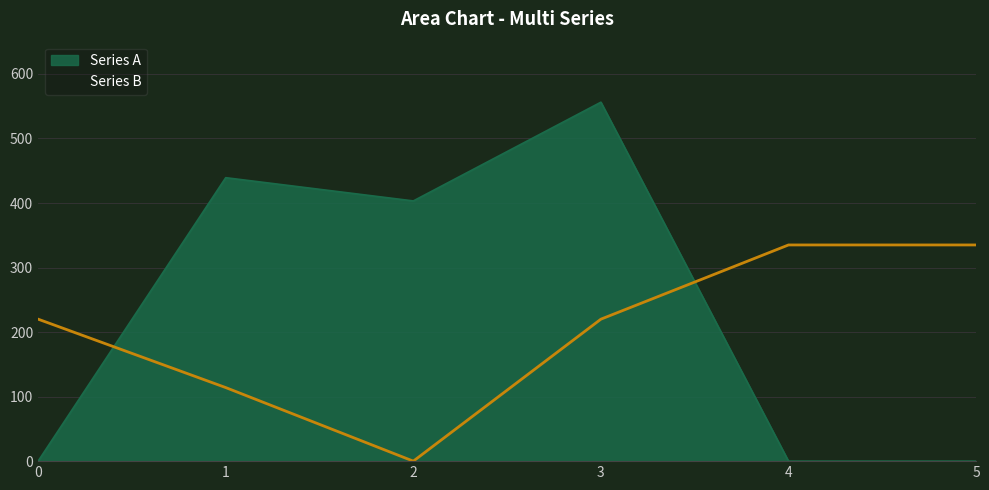

How many categories are shown in the chart?

6